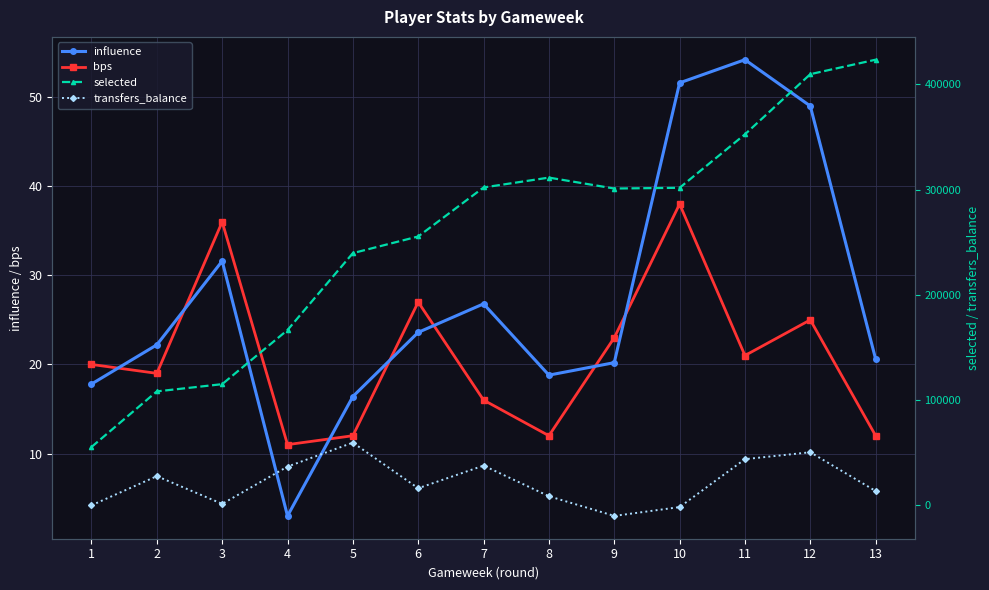

What are all the series names shown in the legend?

influence, bps, selected, transfers_balance